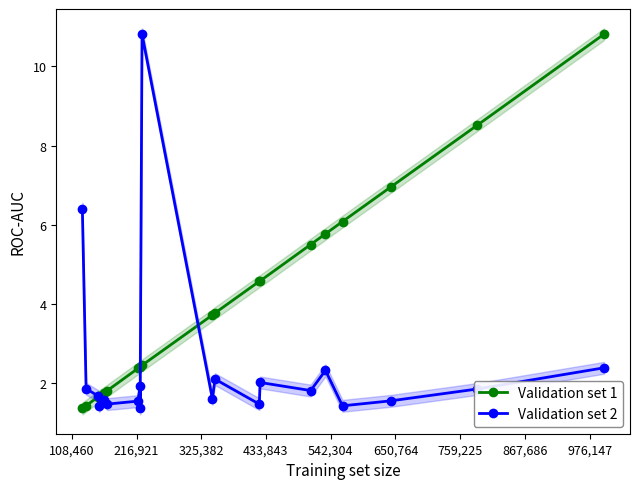

Which series has the widest spread of values?

Validation set 1